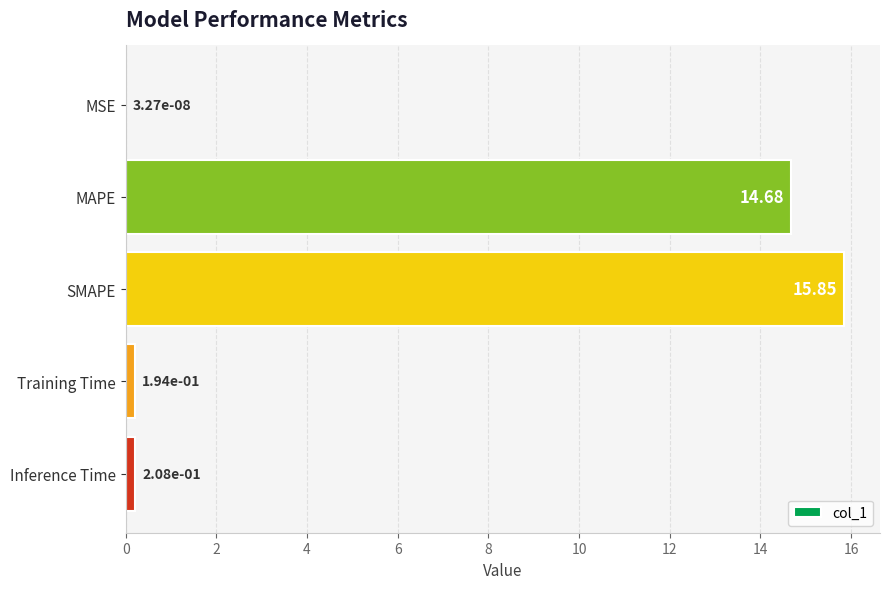

What is the change in value from MAPE to Training Time?

-14.5